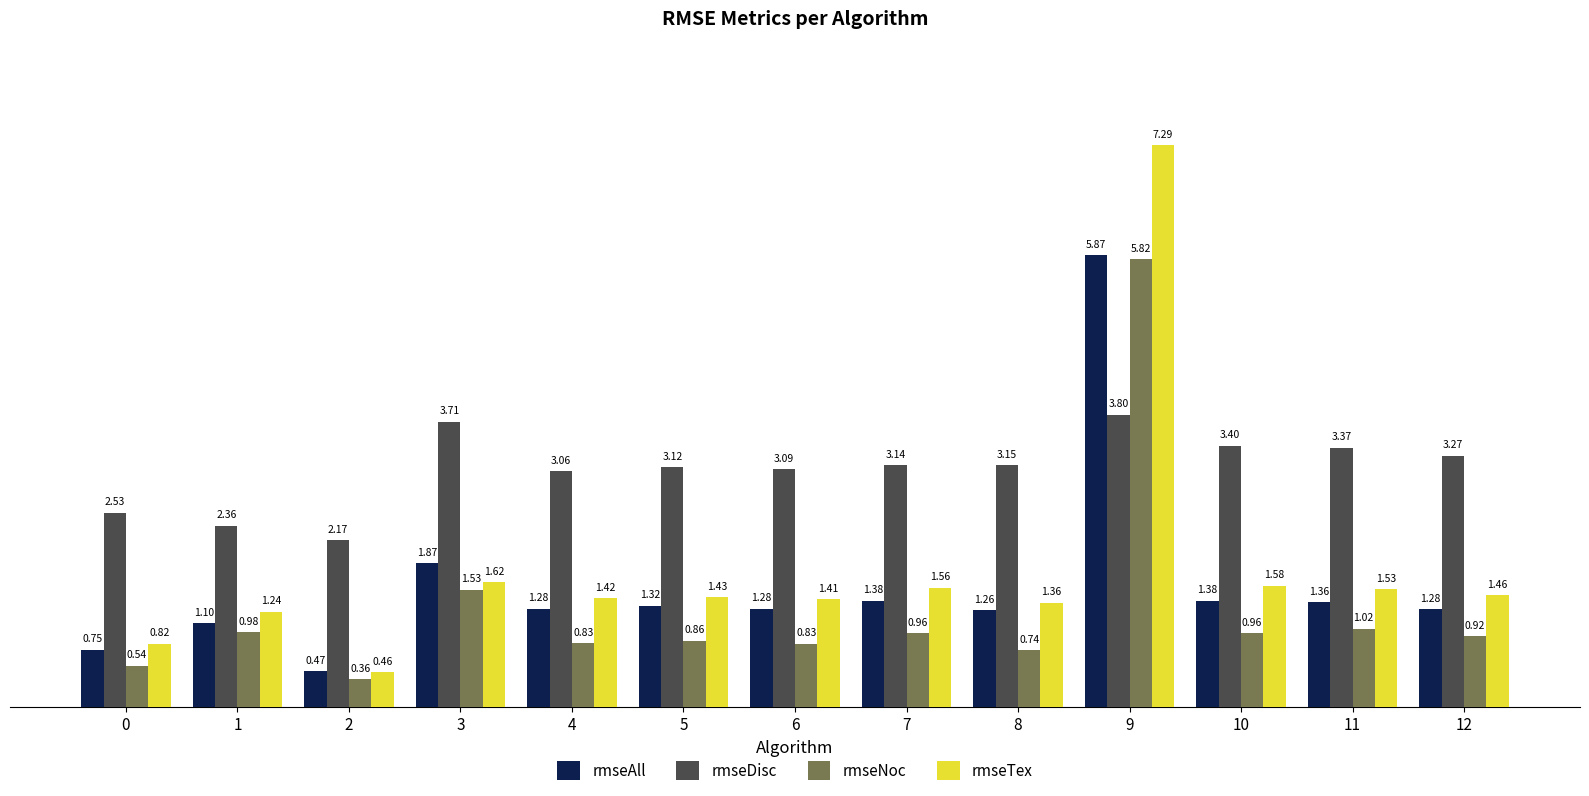

Which series has the largest total across all categories?

rmseDisc